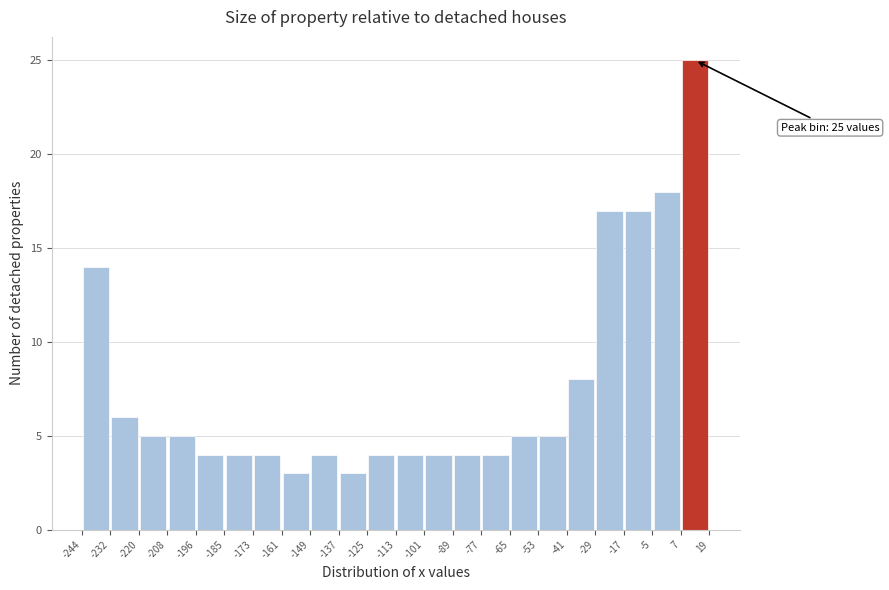

Which range on the x-axis has the tallest bar?

7 to 19